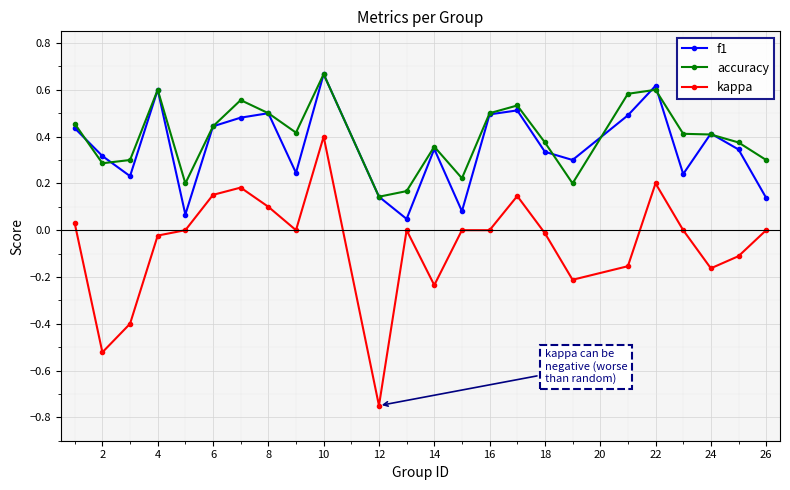

True or false: kappa and accuracy intersect in this chart.

False